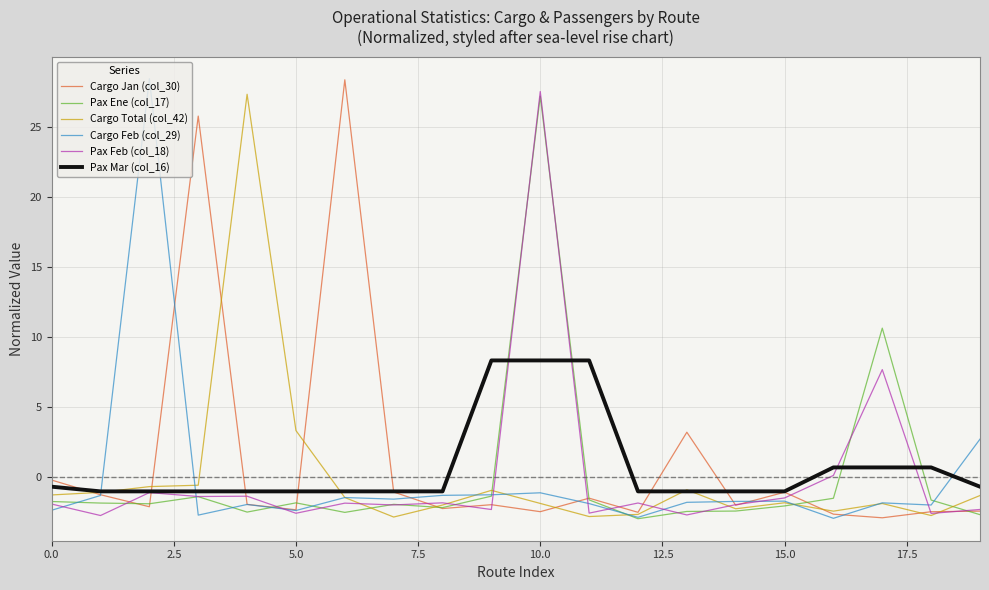

In Cargo Jan (col_30), how many points are higher than both neighbors (excluding endpoints)?

6